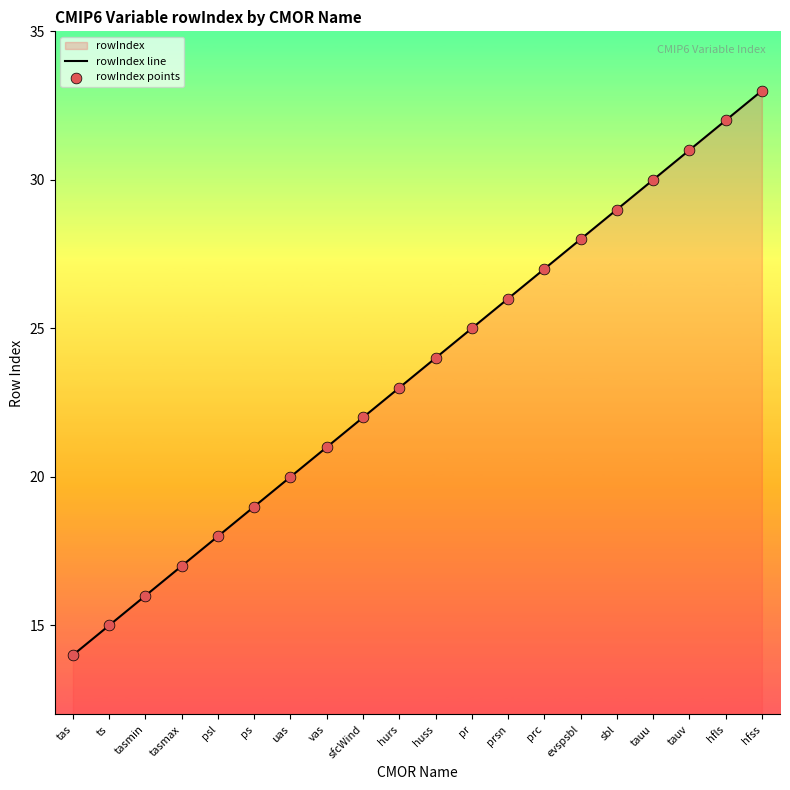

Which series has the largest total across all categories?

rowIndex line